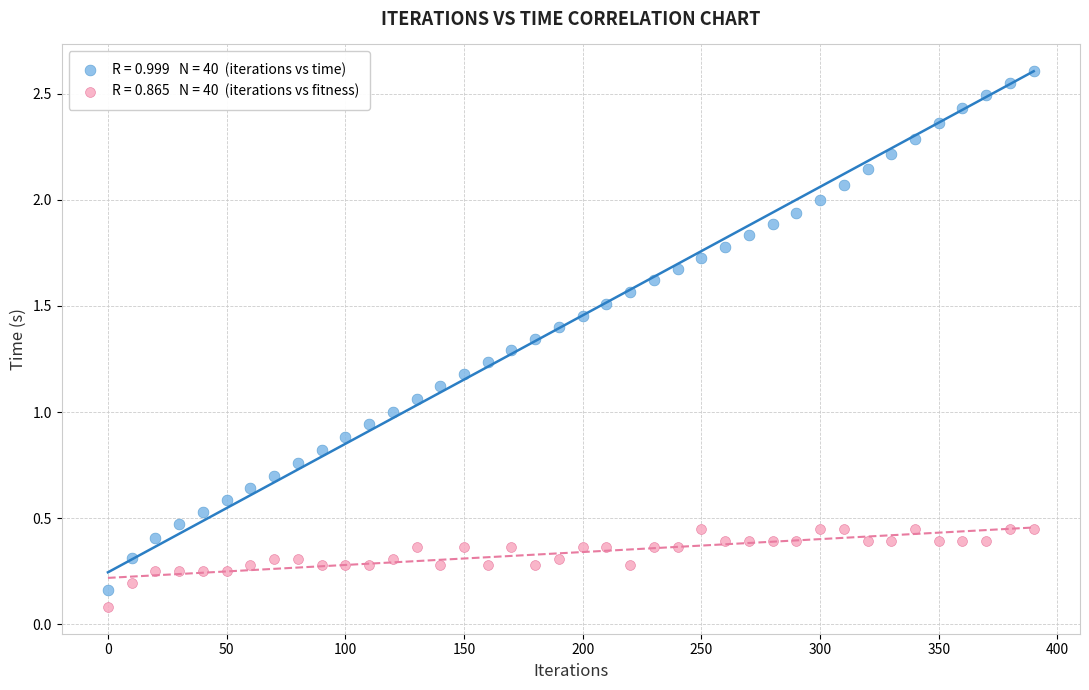

How many points are shown in the scatter plot?

80